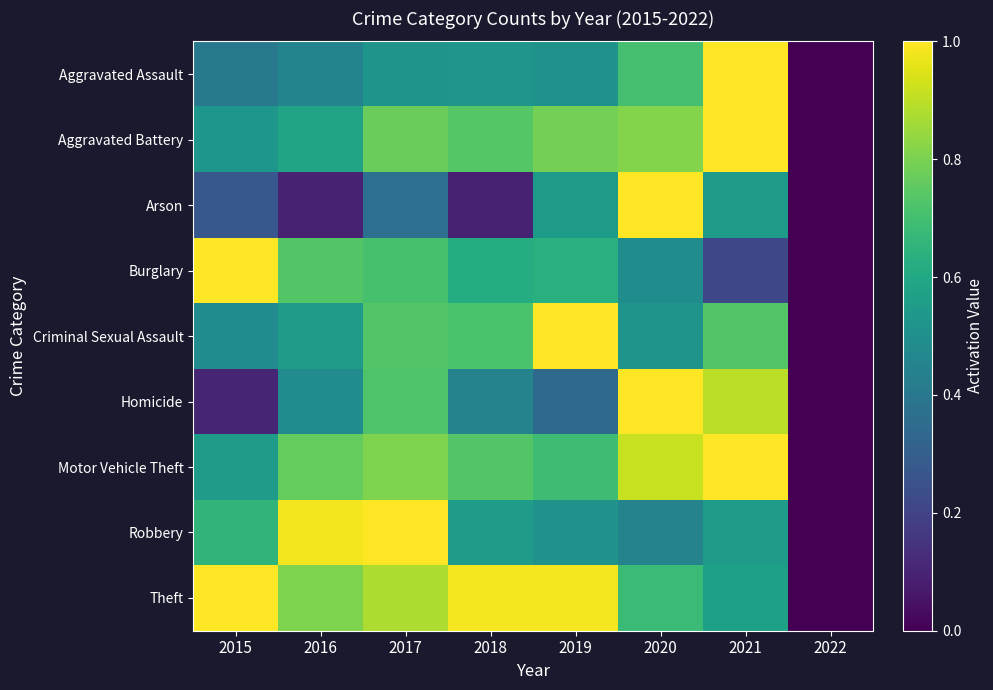

List the series in order of their peak value, highest first.

Aggravated Assault, Aggravated Battery, Arson, Burglary, Criminal Sexual Assault, Homicide, Motor Vehicle Theft, Robbery, Theft